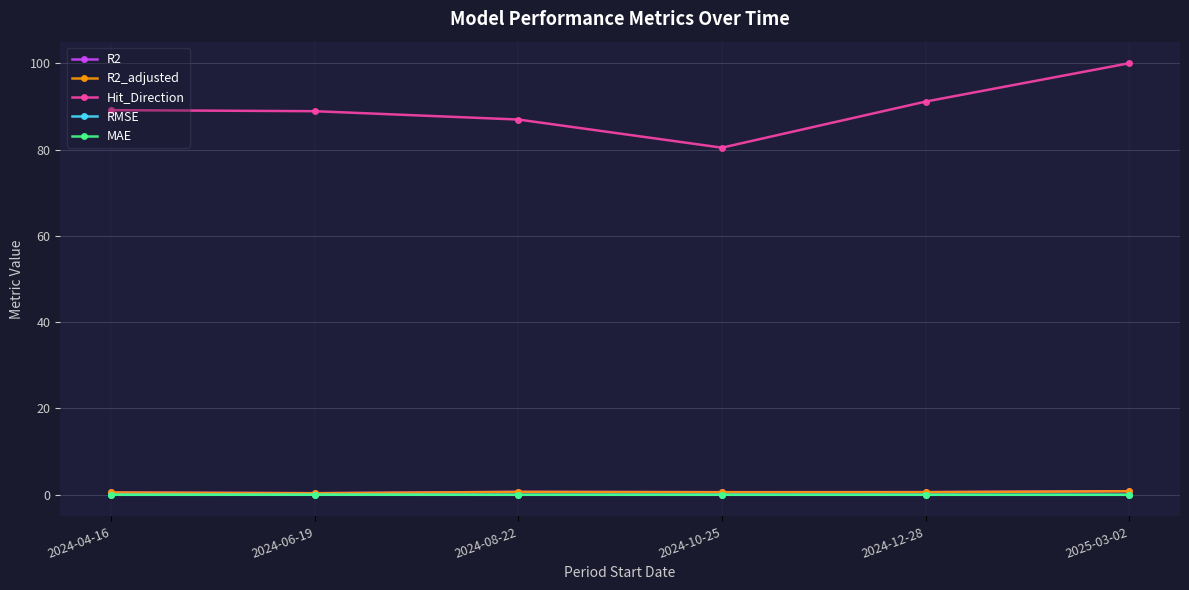

True or false: MAE and RMSE intersect in this chart.

False